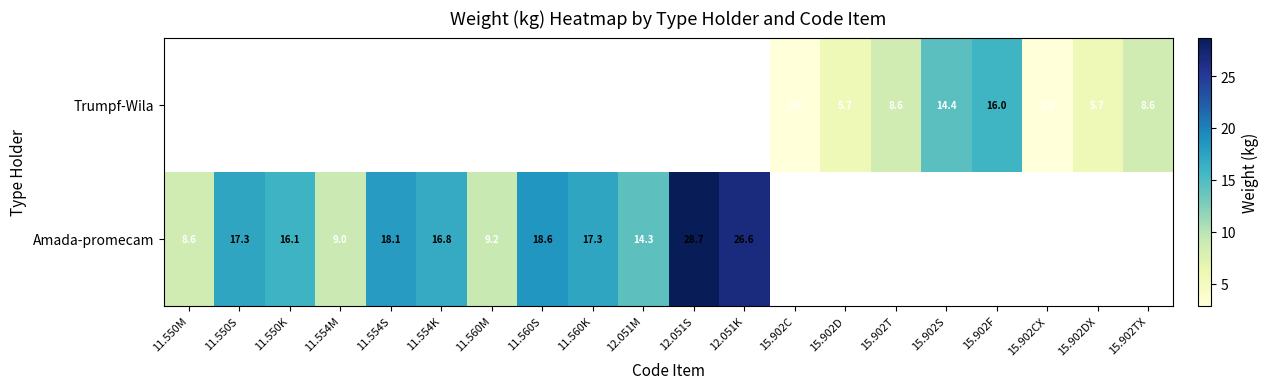

Is the value of Amada-promecam at 11.560K greater than the value of Trumpf-Wila at 15.902TX?

Yes